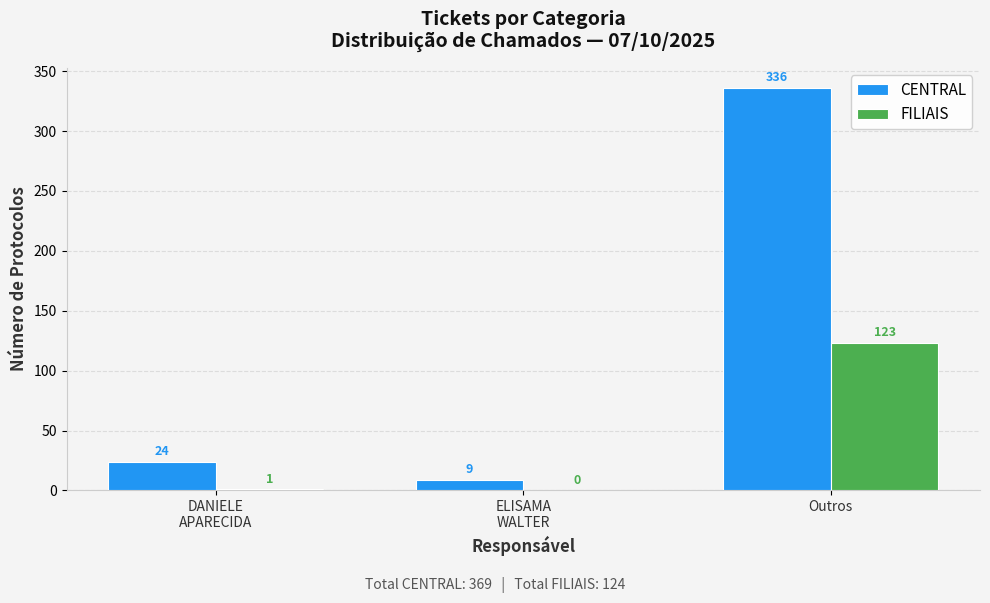

What is the sum of all CENTRAL values?

369